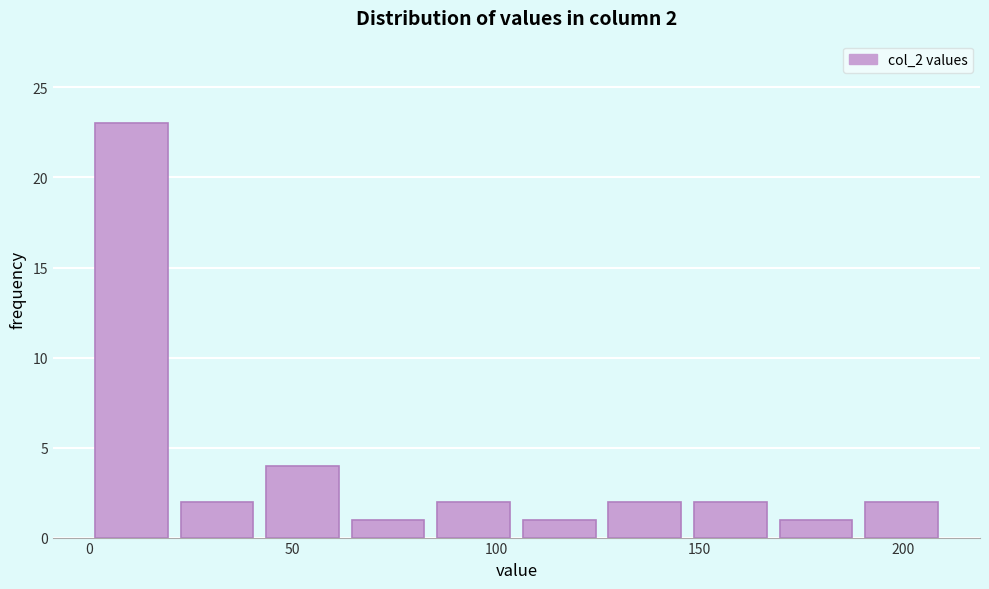

Which range on the x-axis has the tallest bar?

0 to 21